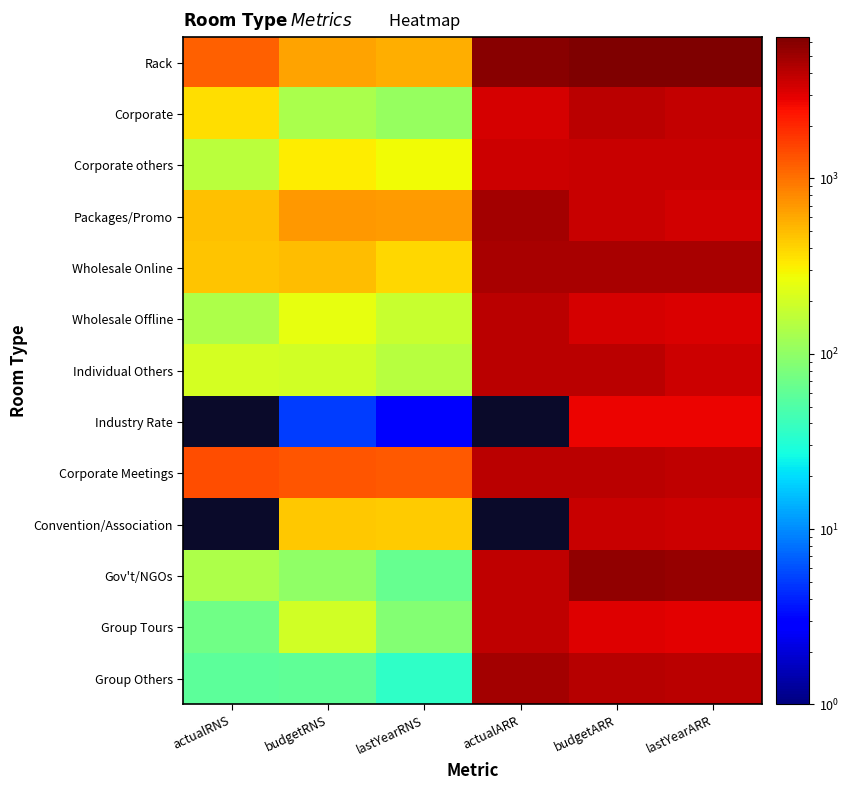

Reading right to left, transcribe all the data shown in this chart.

Rack: lastYearARR=6215.0	budgetARR=6400.0	actualARR=5797.0	lastYearRNS=578.0	budgetRNS=635.0	actualRNS=1186.0
Corporate: lastYearARR=3722.0	budgetARR=4000.0	actualARR=3277.0	lastYearRNS=107.0	budgetRNS=130.0	actualRNS=362.0
Corporate others: lastYearARR=3640.0	budgetARR=3700.0	actualARR=3560.0	lastYearRNS=283.0	budgetRNS=320.0	actualRNS=158.0
Packages/Promo: lastYearARR=3345.0	budgetARR=3600.0	actualARR=4706.0	lastYearRNS=686.0	budgetRNS=700.0	actualRNS=490.0
Wholesale Online: lastYearARR=4643.0	budgetARR=4600.0	actualARR=4622.0	lastYearRNS=398.0	budgetRNS=500.0	actualRNS=462.0
Wholesale Offline: lastYearARR=3176.0	budgetARR=3300.0	actualARR=4058.0	lastYearRNS=176.0	budgetRNS=250.0	actualRNS=135.0
Individual Others: lastYearARR=3476.0	budgetARR=4000.0	actualARR=4046.0	lastYearRNS=150.0	budgetRNS=200.0	actualRNS=208.0
Industry Rate: lastYearARR=2756.0	budgetARR=2800.0	actualARR=0.1	lastYearRNS=3.0	budgetRNS=5.0	actualRNS=0.1
Corporate Meetings: lastYearARR=3840.0	budgetARR=4100.0	actualARR=4009.0	lastYearRNS=1256.0	budgetRNS=1300.0	actualRNS=1392.0
Convention/Association: lastYearARR=3459.0	budgetARR=3600.0	actualARR=0.1	lastYearRNS=436.0	budgetRNS=450.0	actualRNS=0.1
Gov't/NGOs: lastYearARR=5226.0	budgetARR=5500.0	actualARR=3877.0	lastYearRNS=64.0	budgetRNS=100.0	actualRNS=136.0
Group Tours: lastYearARR=2920.0	budgetARR=3100.0	actualARR=3866.0	lastYearRNS=86.0	budgetRNS=200.0	actualRNS=71.0
Group Others: lastYearARR=3970.0	budgetARR=4200.0	actualARR=4843.0	lastYearRNS=36.0	budgetRNS=60.0	actualRNS=58.0